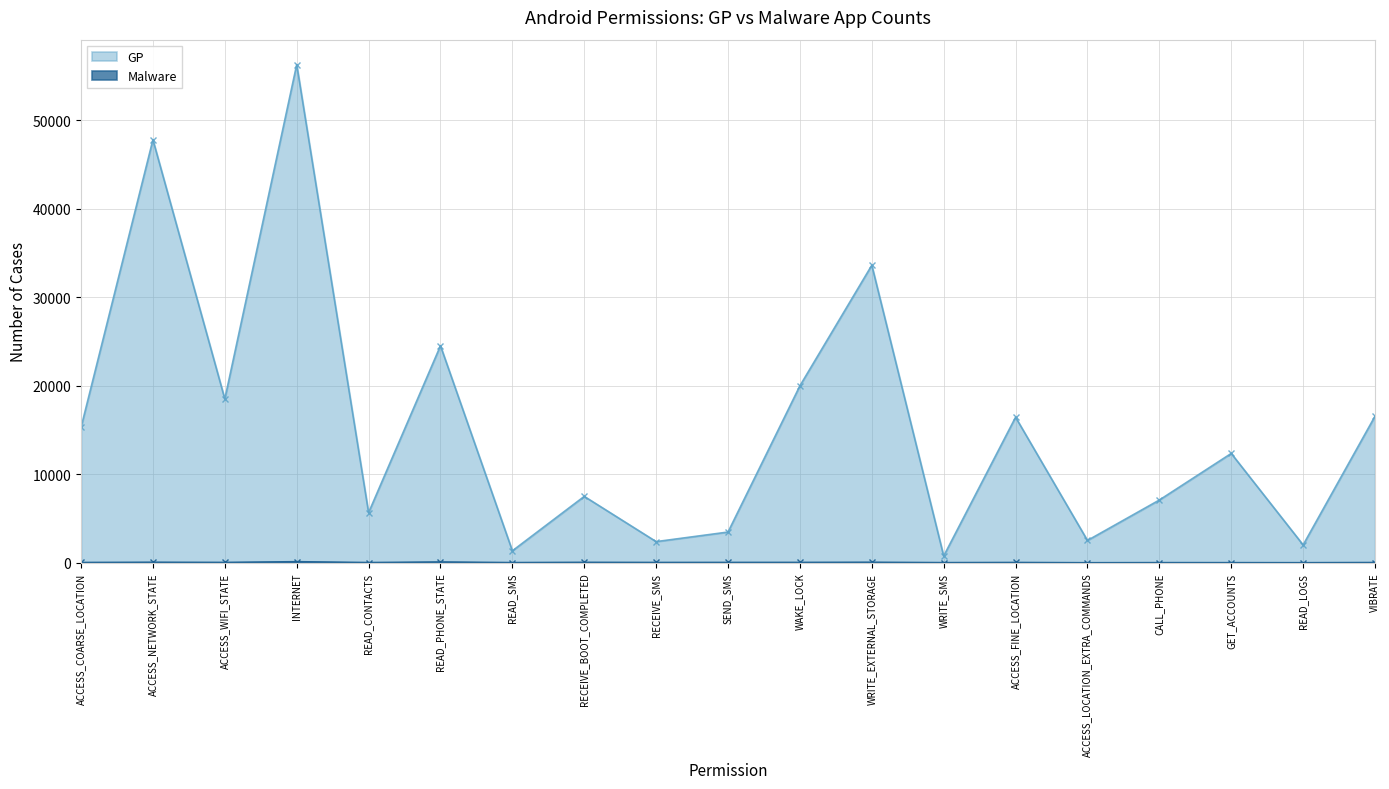

Which has a higher value, ACCESS_COARSE_LOCATION or ACCESS_NETWORK_STATE?

ACCESS_NETWORK_STATE